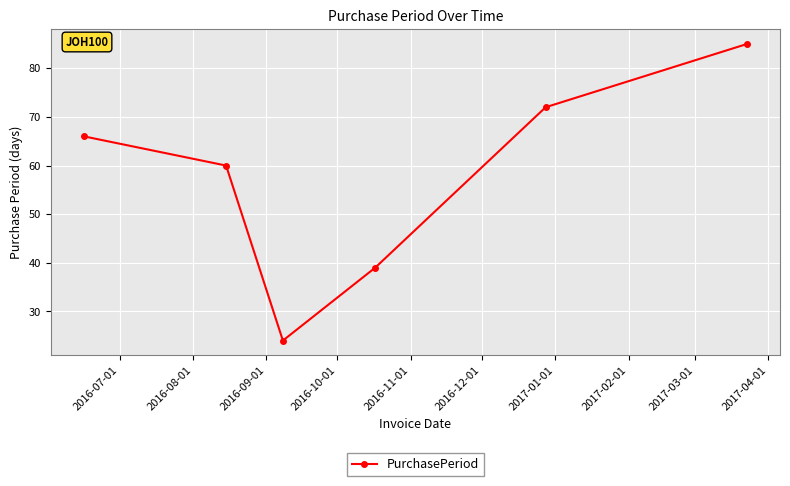

What is the difference between the second highest and second lowest values?

33